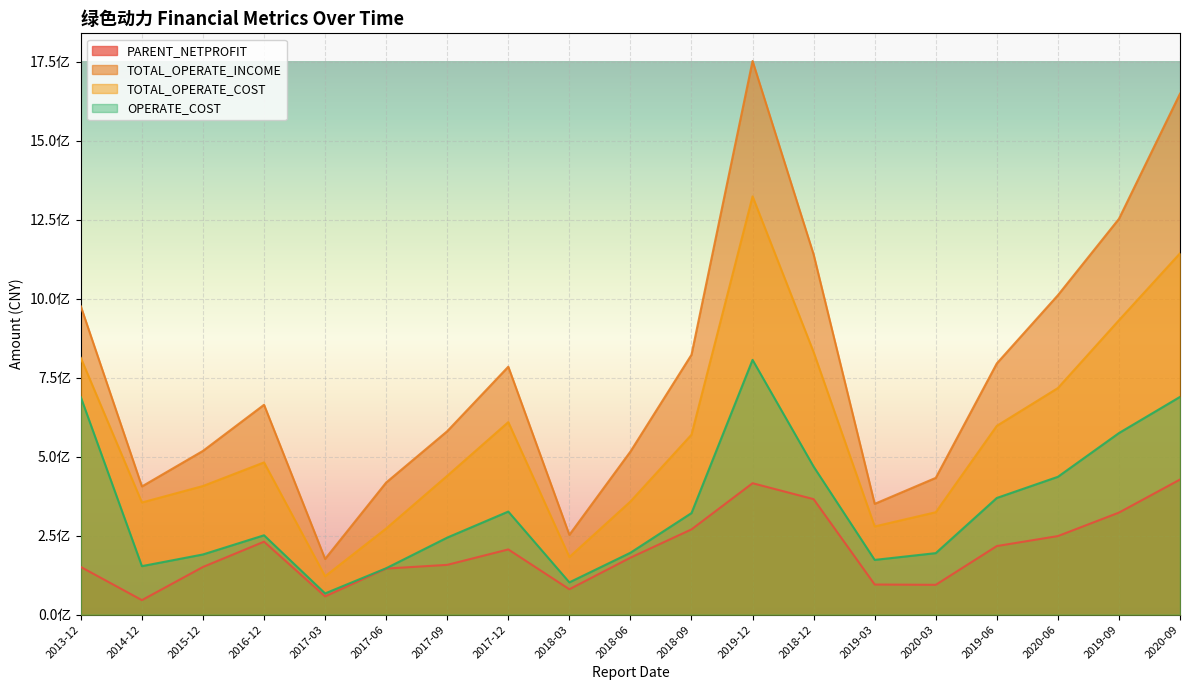

Reading left to right, list all the values displayed in this chart.

PARENT_NETPROFIT: 2013-12=150901238.9	2014-12=45969956.6	2015-12=150985874.9	2016-12=230995690.9	2017-03=57832014.9	2017-06=145854022.4	2017-09=157641982.5	2017-12=206477431.2	2018-03=80416702.0	2018-06=180440576.2	2018-09=269930690.9	2019-12=416088473.6	2018-12=365651040.2	2019-03=95362539.5	2020-03=94409909.7	2019-06=217163283.1	2020-06=248732696.3	2019-09=323071279.5	2020-09=427760600.4
TOTAL_OPERATE_INCOME: 2013-12=975726378.6	2014-12=405825517.3	2015-12=518390910.3	2016-12=664334974.8	2017-03=176384595.0	2017-06=418265567.7	2017-09=580701806.7	2017-12=784838548.3	2018-03=252628459.8	2018-06=516223451.8	2018-09=822747258.7	2019-12=1752449089.0	2018-12=1140074395.7	2019-03=350721904.3	2020-03=432945663.9	2019-06=795270932.2	2020-06=1011128651.2	2019-09=1252907399.3	2020-09=1649079165.4
TOTAL_OPERATE_COST: 2013-12=812537601.8	2014-12=355032833.4	2015-12=407141105.6	2016-12=481901642.7	2017-03=121604382.9	2017-06=272728228.6	2017-09=439462265.0	2017-12=609452070.6	2018-03=182419071.0	2018-06=358159524.5	2018-09=569725148.2	2019-12=1323998196.4	2018-12=830981975.2	2019-03=279206875.2	2020-03=324219087.5	2019-06=597645501.8	2020-06=717185208.8	2019-09=931902580.0	2020-09=1143737677.7
OPERATE_COST: 2013-12=688022249.4	2014-12=153578479.2	2015-12=190563620.1	2016-12=251235360.4	2017-03=67227702.8	2017-06=146890509.2	2017-09=243937407.2	2017-12=326313088.4	2018-03=102204766.0	2018-06=195970431.4	2018-09=321541336.3	2019-12=806468273.6	2018-12=468611731.4	2019-03=173307660.1	2020-03=194747953.1	2019-06=369381701.9	2020-06=436329282.6	2019-09=574778582.5	2020-09=689288169.8